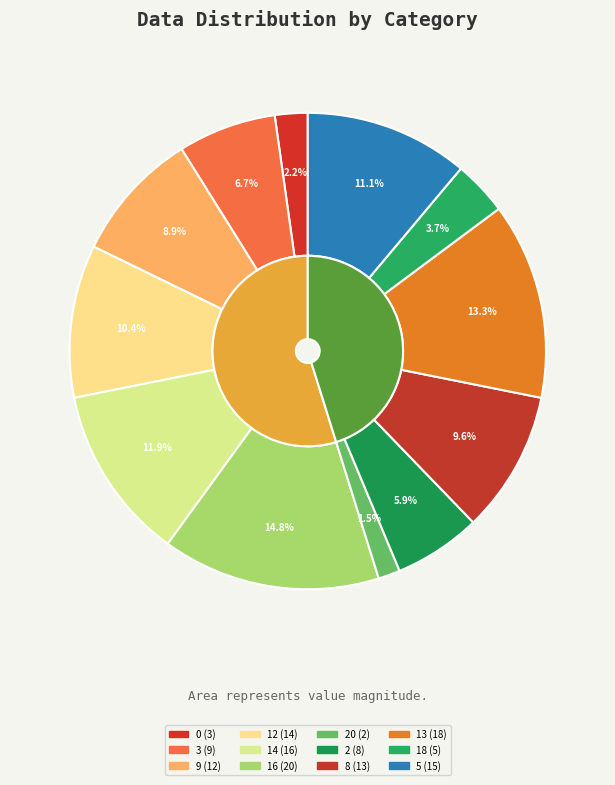

What is the ratio of the value at 18 to the value at 20?

2.5